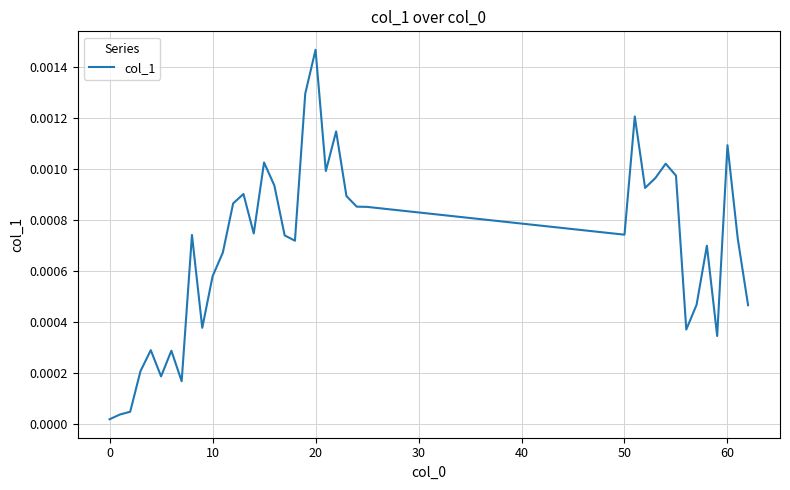

Which category has the highest value across all series?

20